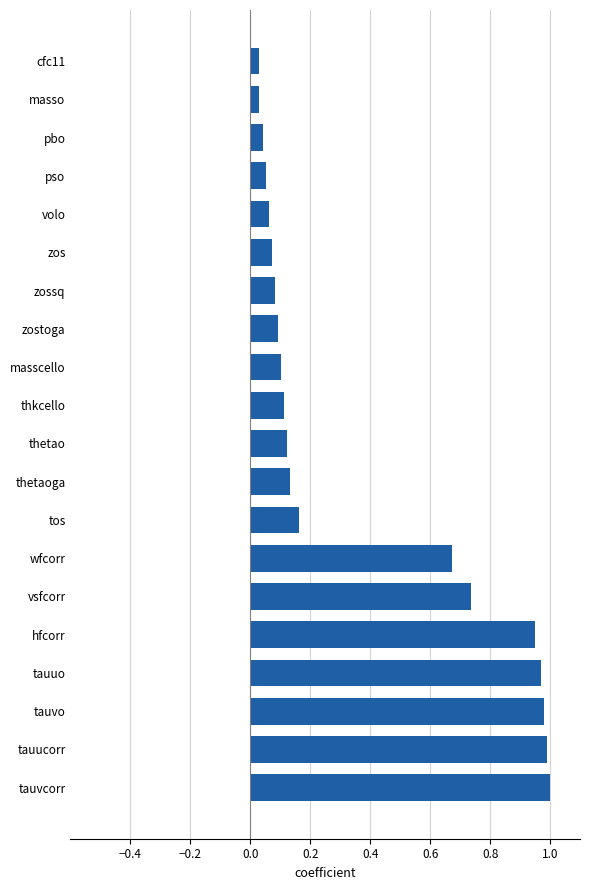

Is it true that the value at tauucorr is 1.5?

False